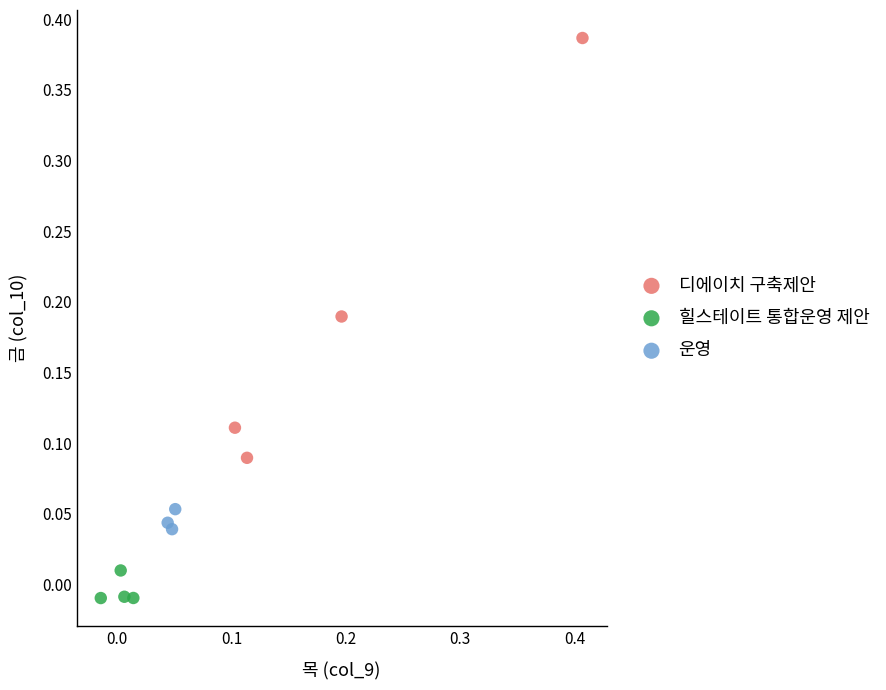

Which series contains the highest Y value?

디에이치 구축제안